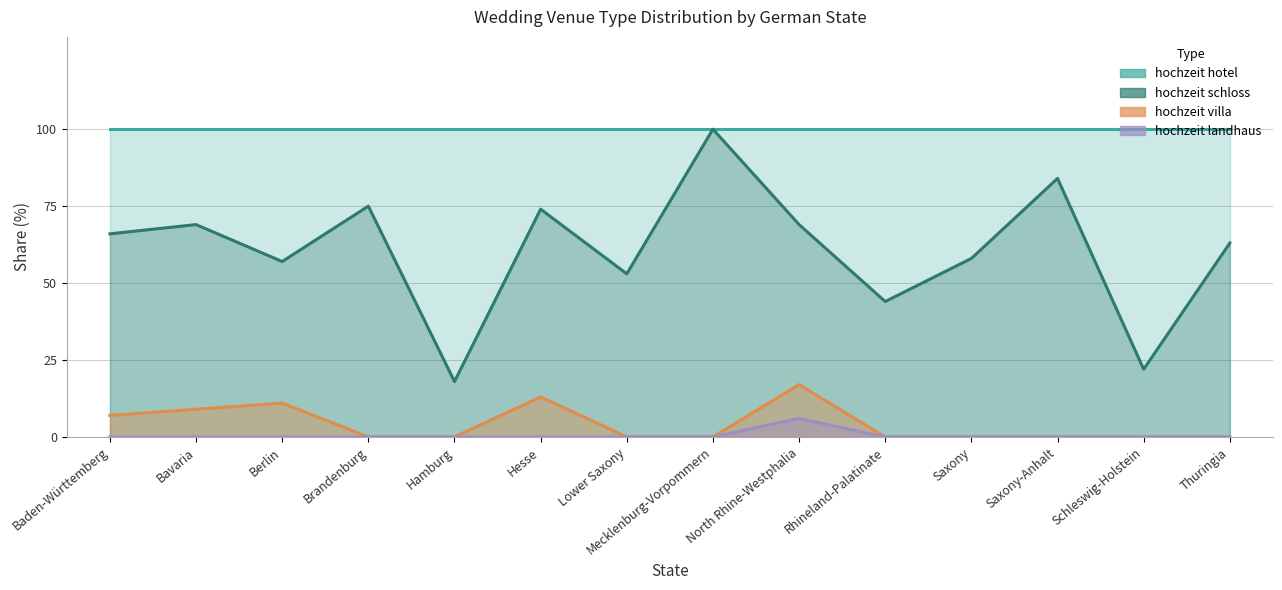

Between Berlin and Brandenburg, which is larger?

Berlin